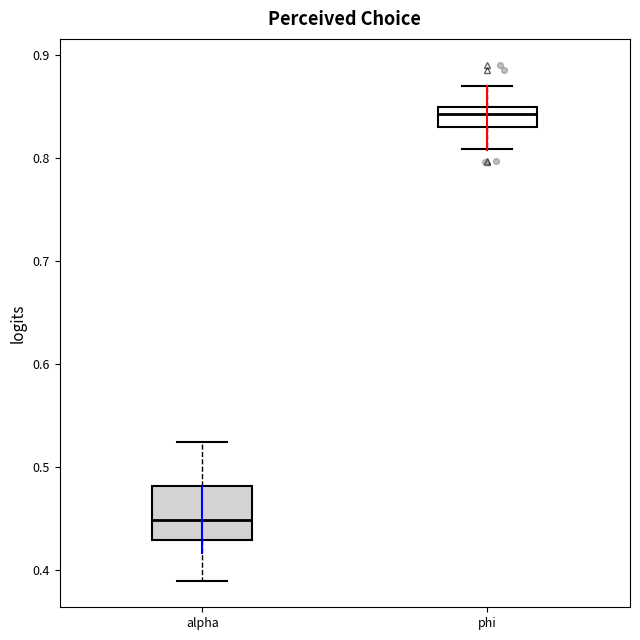

Reading left to right, transcribe this box plot: for each box, give where its median line is, the range the box spans, and where its two whiskers end, as read against the y-axis. The values are not printed on the chart, so give them approximately, as read against the axis.

alpha: median 0.45, box 0.43 to 0.48, whiskers 0.39 to 0.52
phi: median 0.84, box 0.83 to 0.85, whiskers 0.81 to 0.87